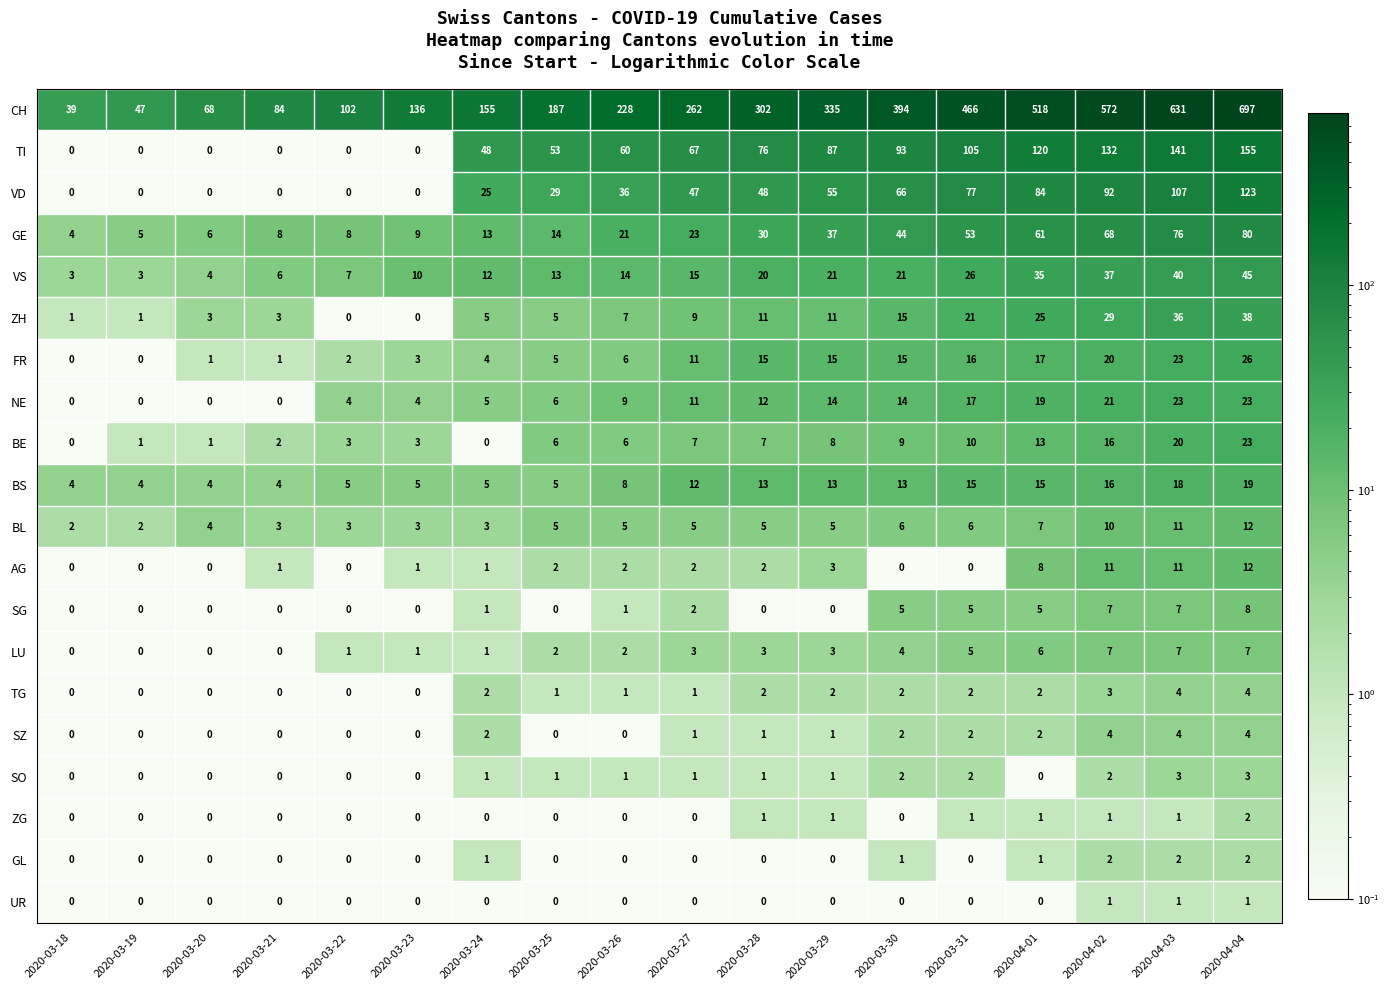

Which series has the largest range (max minus min)?

row_0